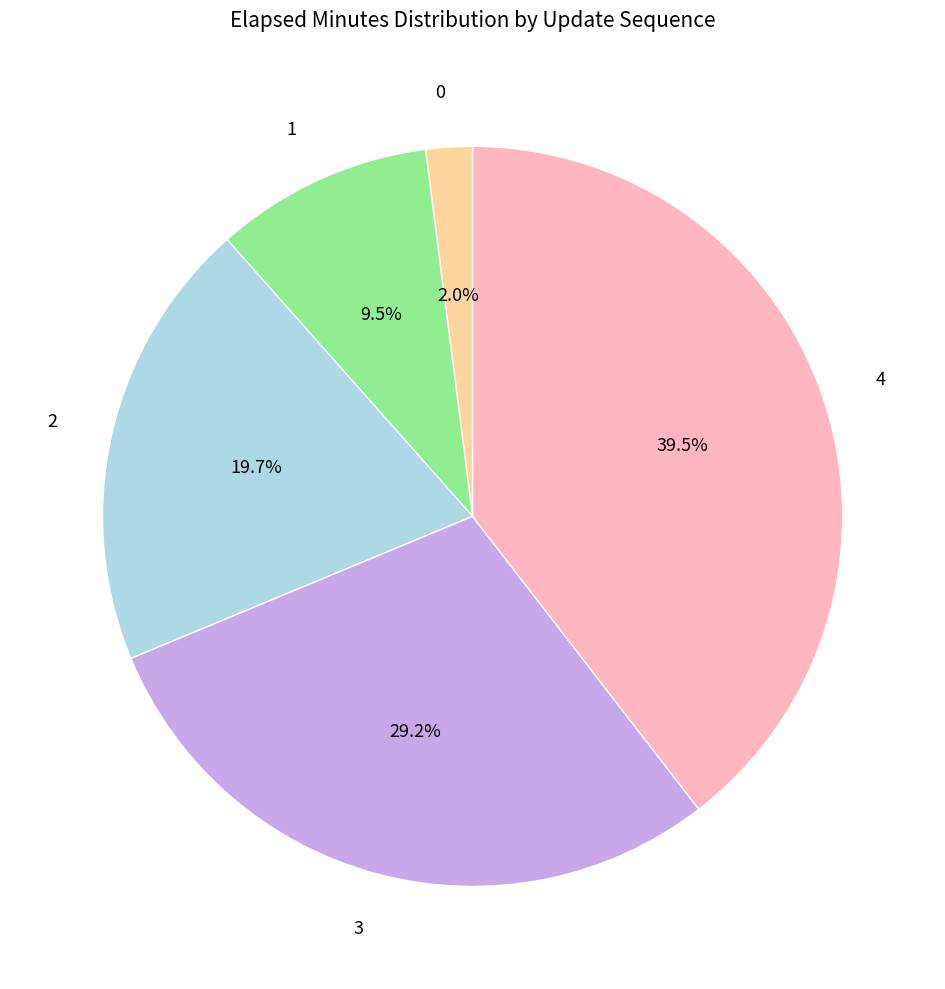

Which slice is the largest?

4